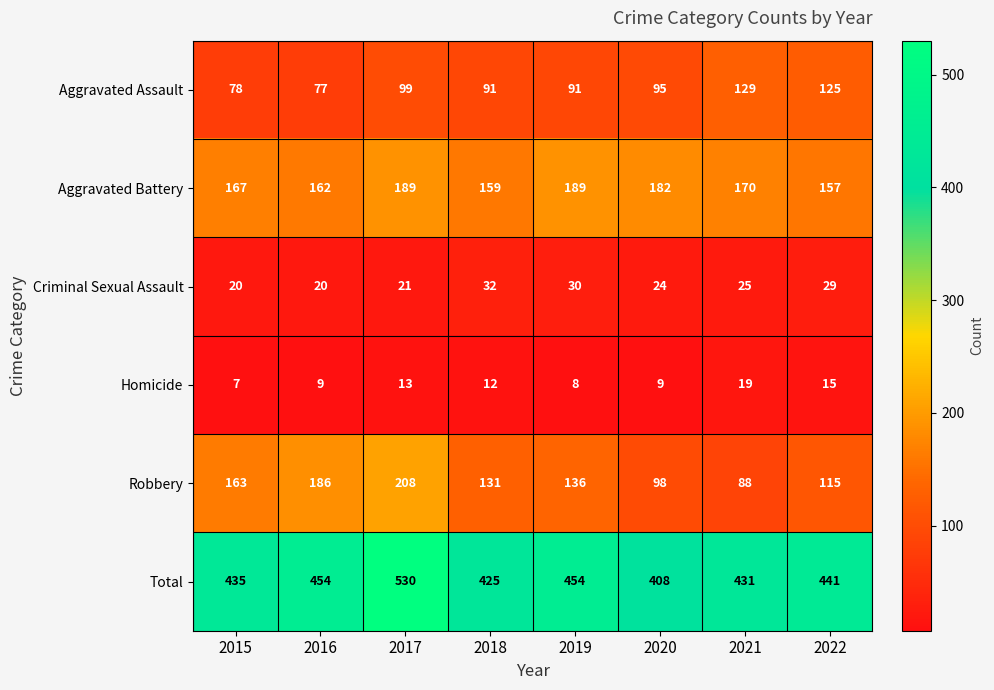

True or false: Robbery has a value of 127 at 2017.

False